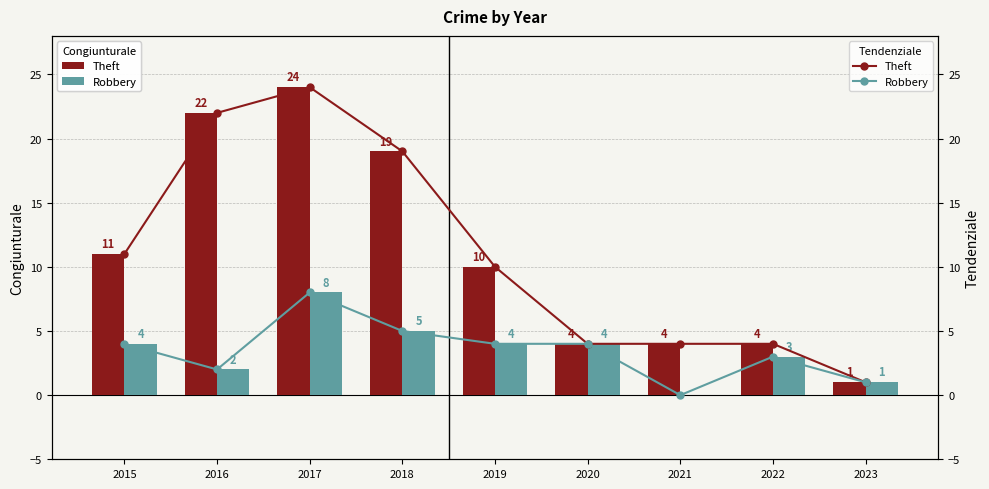

What is the value of the Theft bar at the 7th from the left?

4